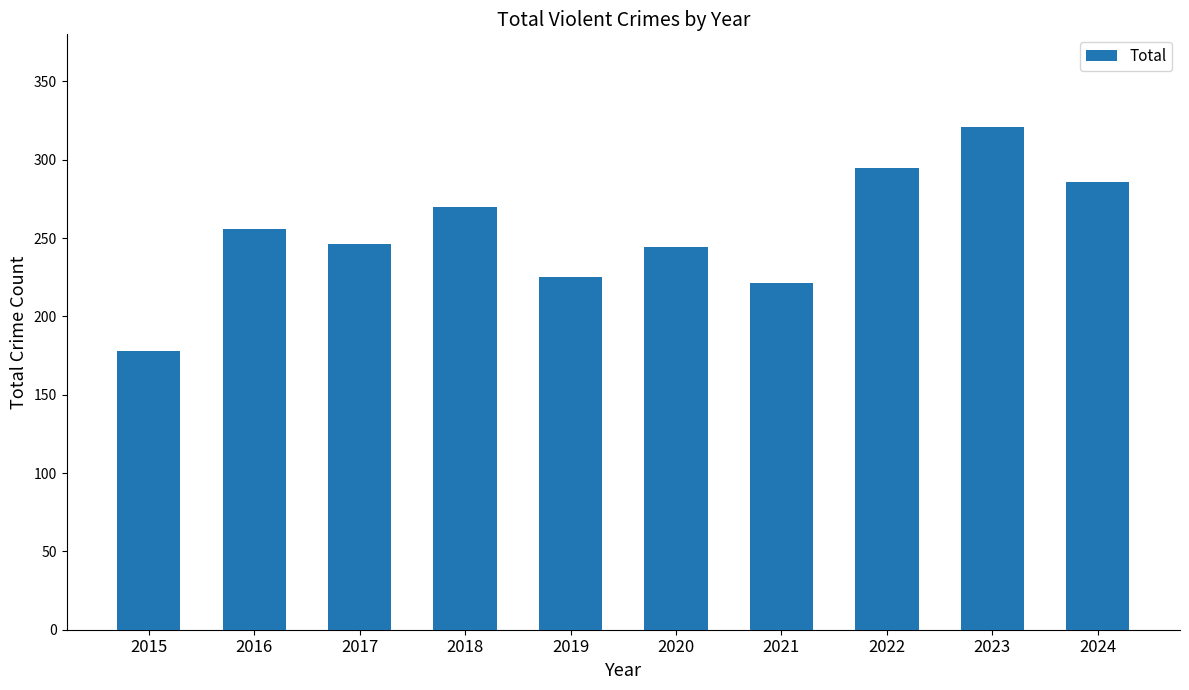

Reading left to right, list all the values displayed in this chart.

178	256	246	270	225	244	221	295	321	286